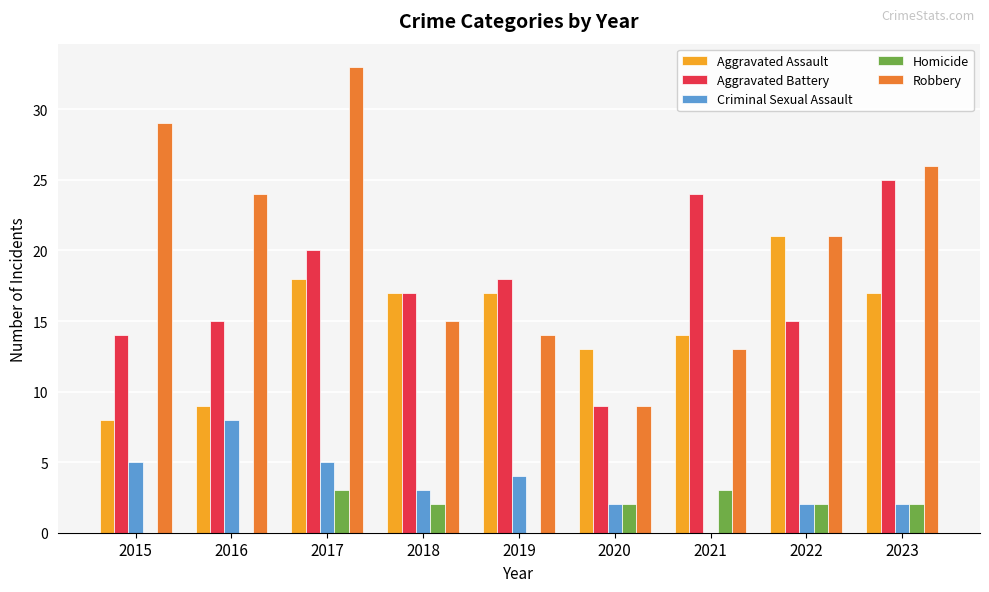

At which category is the sum across all series the highest?

2017